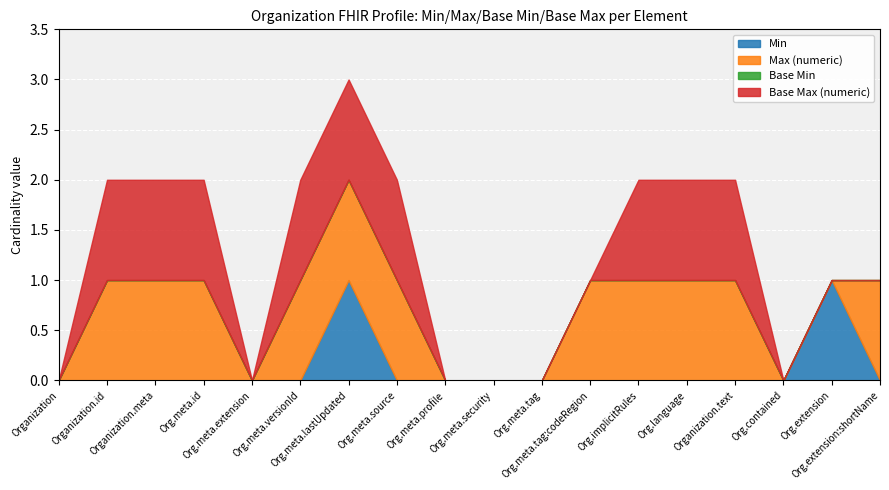

What is the spread (max minus min) of values at Organization.extension?

1